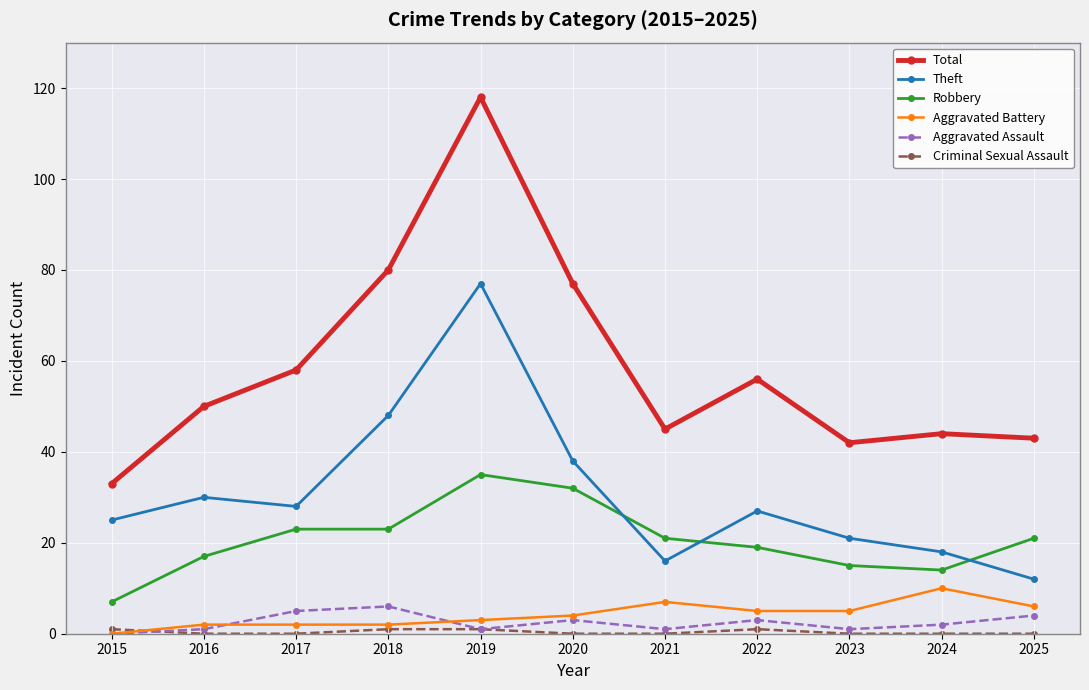

What is the difference between the highest and lowest values at 2025?

43